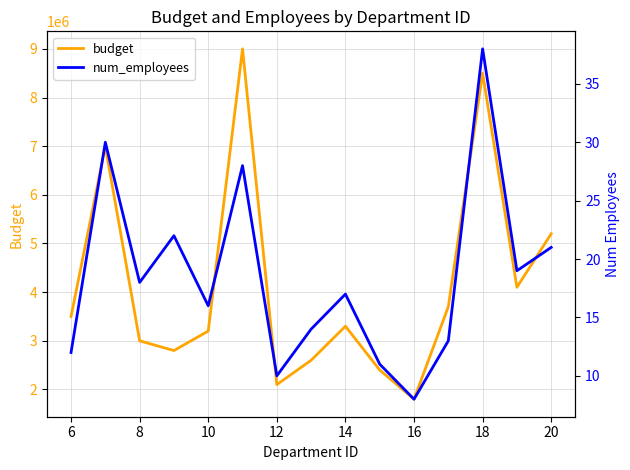

Reading right to left, extract all data points from this chart.

budget: 5200000	4100000	8500000	3700000	1800000	2400000	3300000	2600000	2100000	9000000	3200000	2800000	3000000	7000000	3500000
num_employees: 21	19	38	13	8	11	17	14	10	28	16	22	18	30	12